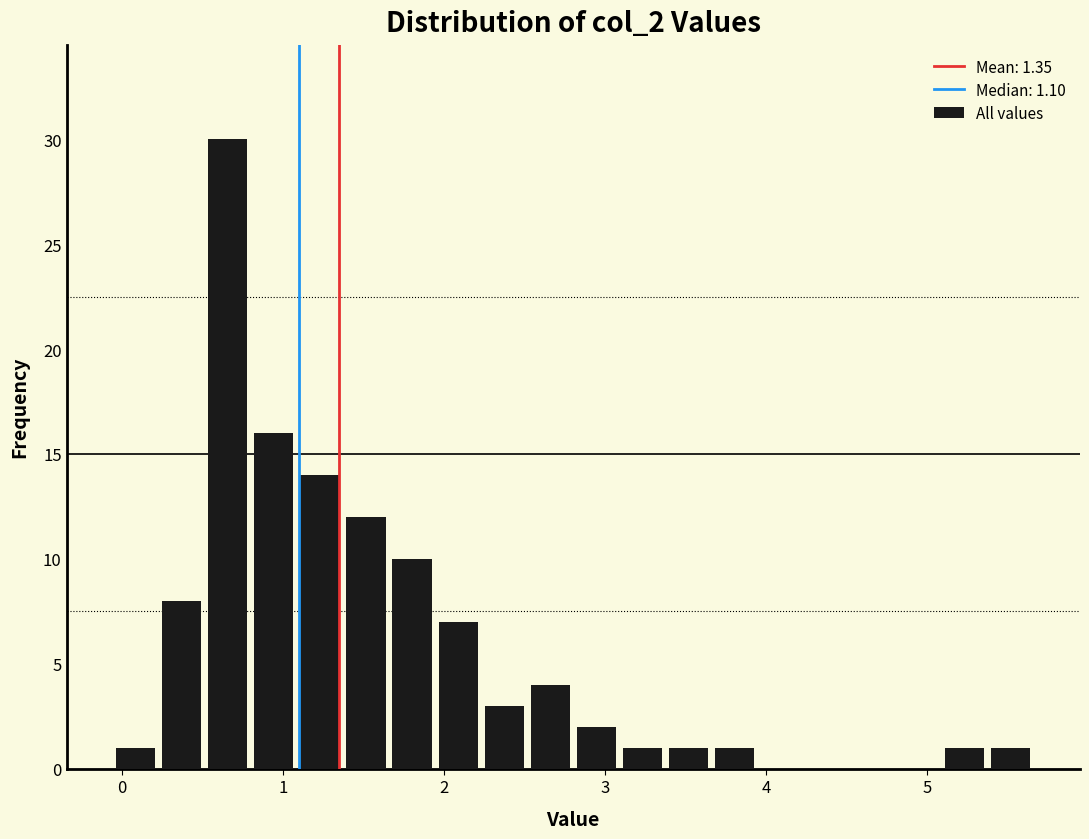

Read against the x-axis, roughly where is the centre of the tallest bar?

0.7